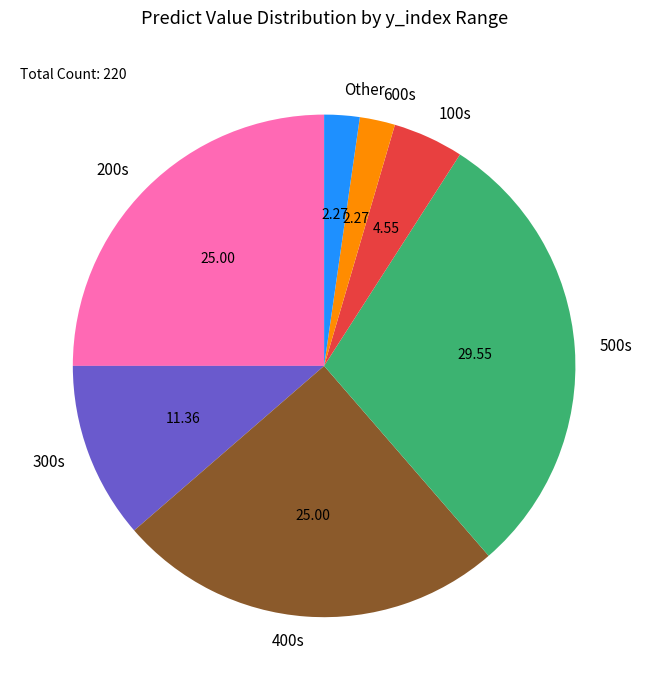

Is the sum of 200s and 300s greater than half?

No